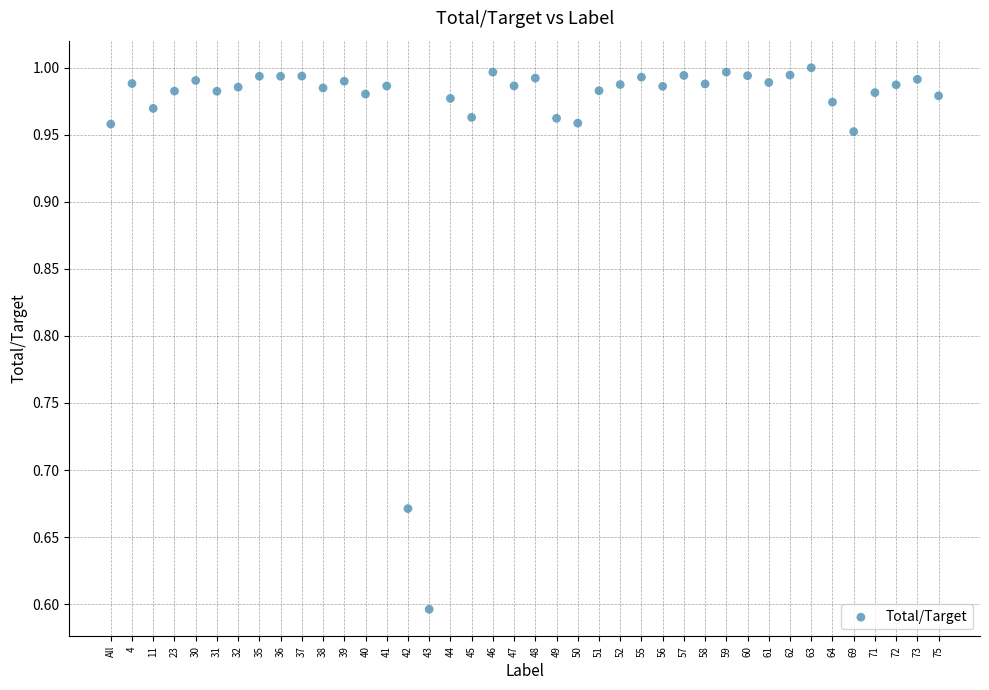

What Y value in the scatter plot is closest to 0?

0.6